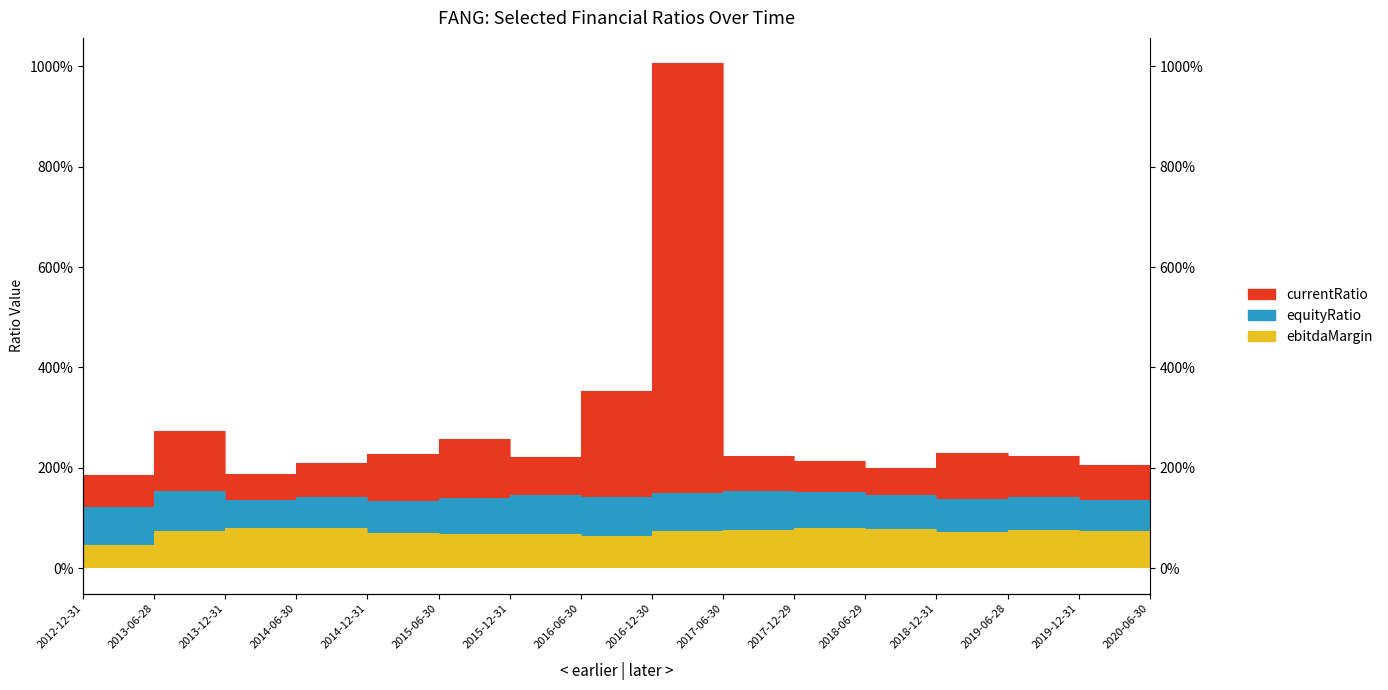

What is the label of the 12th point from the left?

2018-06-29